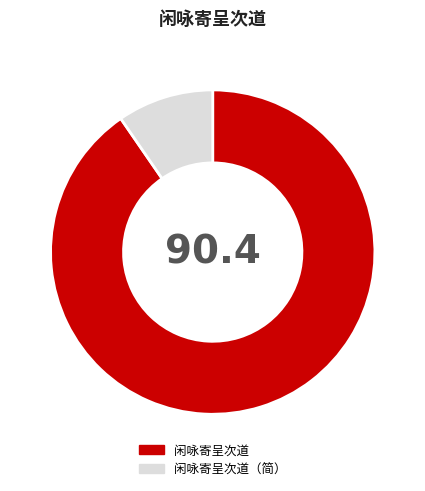

True or false: 闲咏寄呈次道（简） accounts for 10% of the total.

True